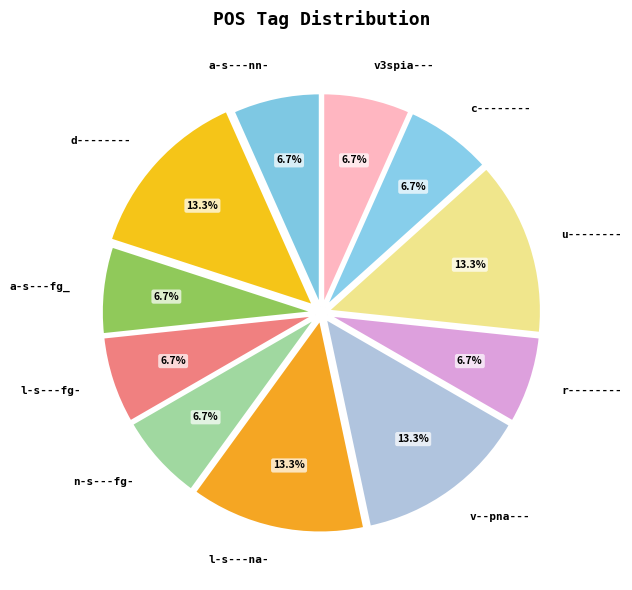

Is it true that v3spia--- is 7% of the pie?

True